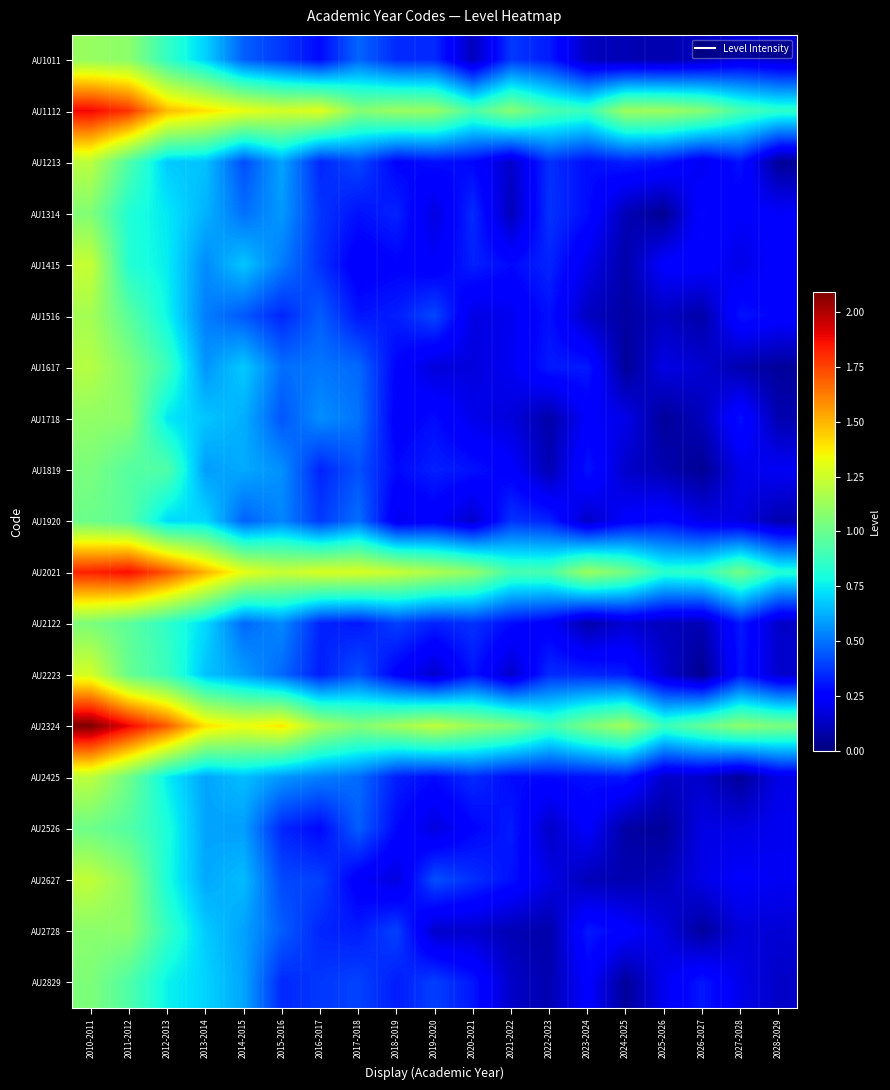

Which series has the largest total across all categories?

AU2324